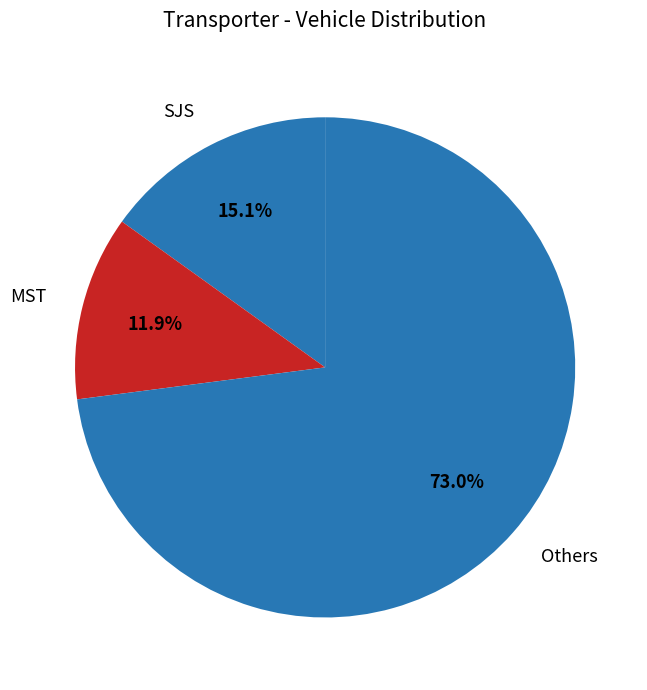

Does any single category account for the majority?

Yes